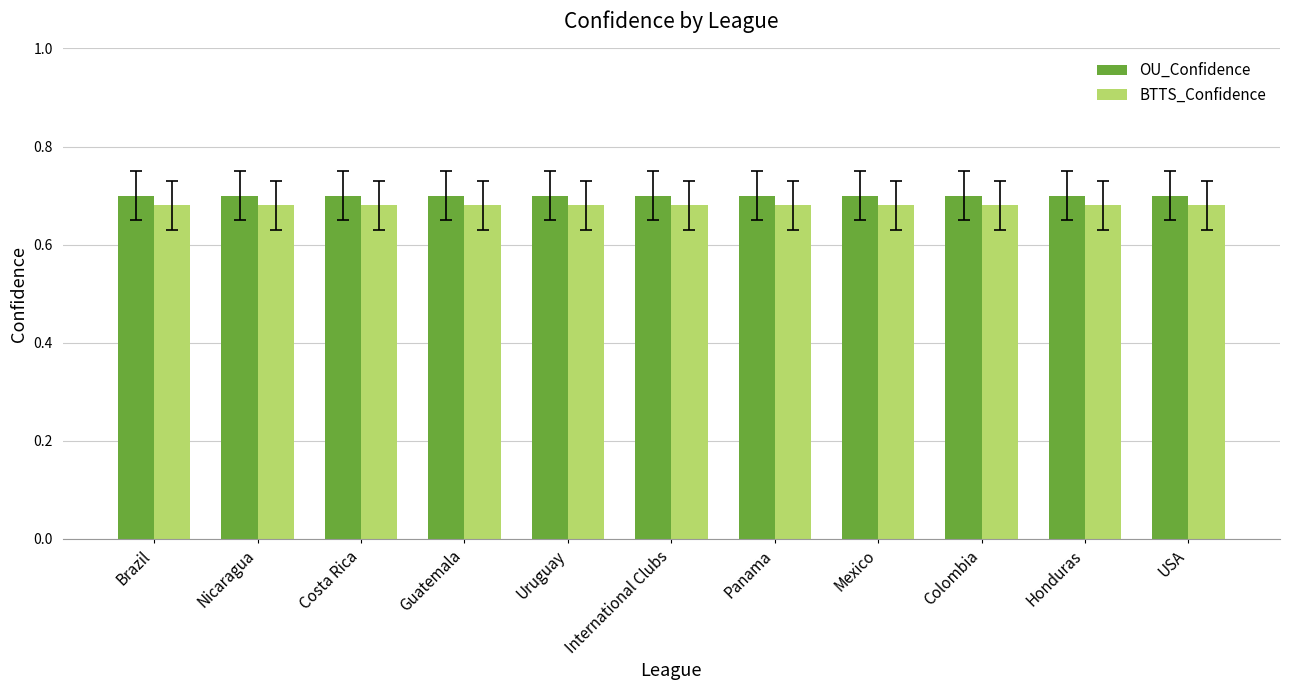

Count the number of categories in the chart.

11